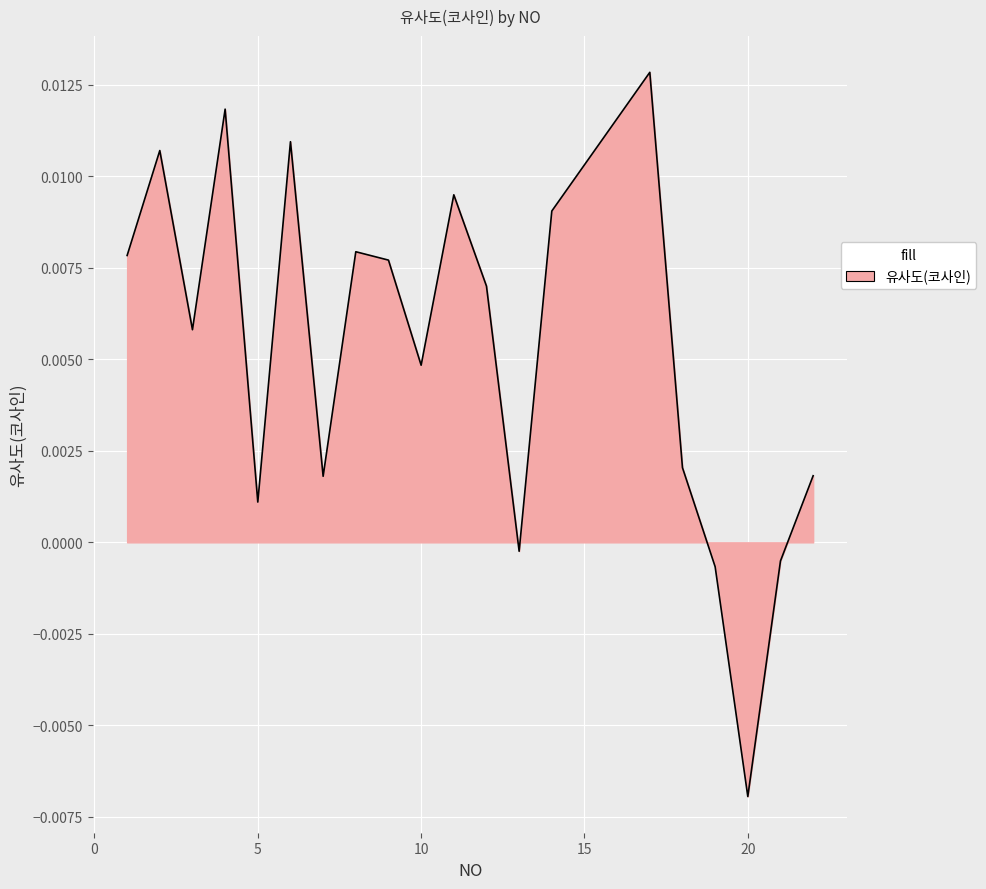

Rank the categories by value from lowest to highest.

20, 19, 21, 13, 5, 7, 22, 18, 10, 3, 12, 9, 1, 8, 14, 11, 2, 6, 4, 17